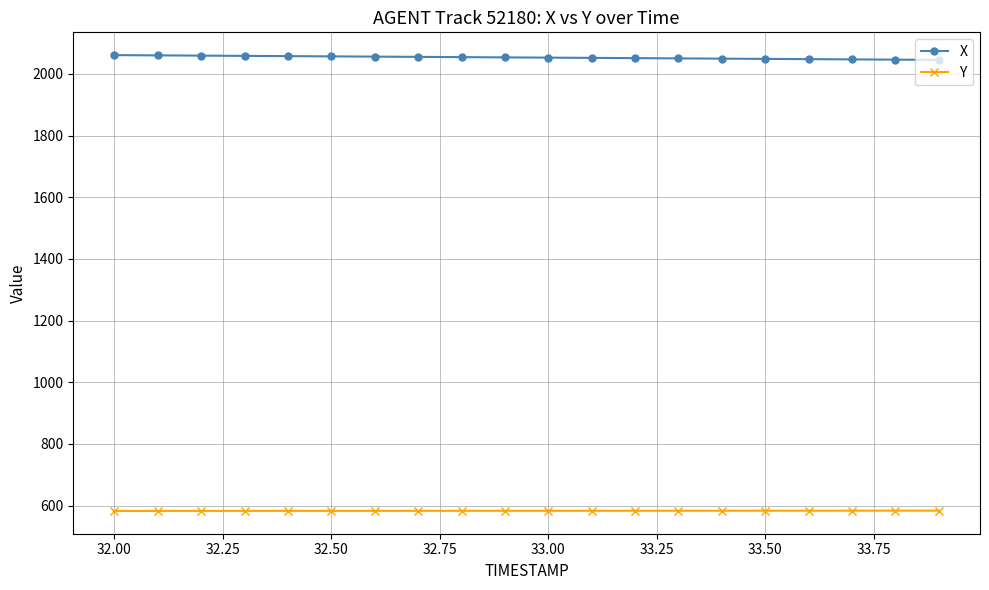

What is the lowest value of the Y series?

582.6